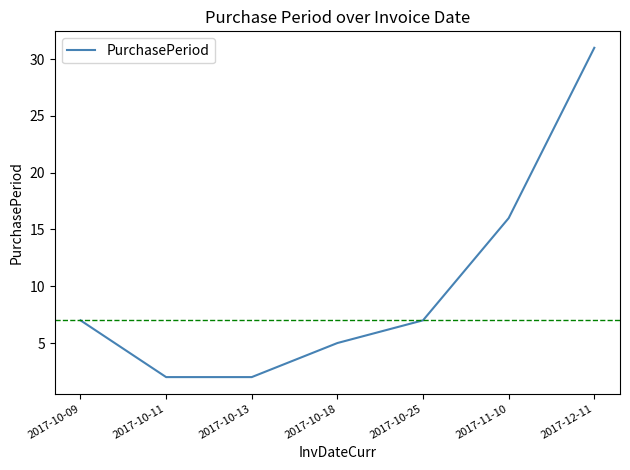

What position from the right is 2017-10-09?

7